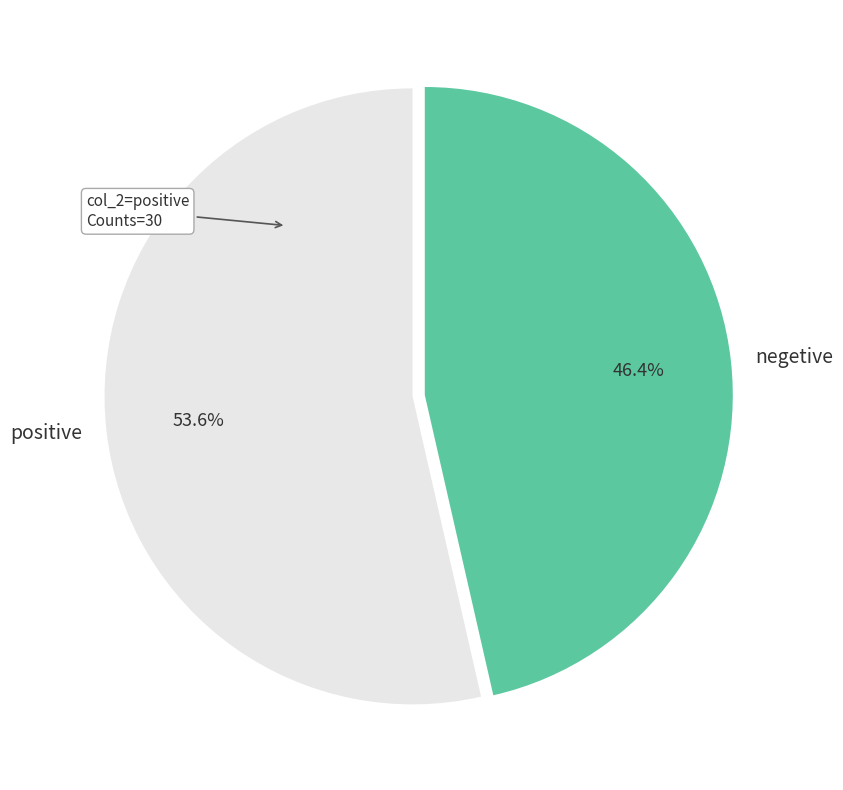

Is there a majority slice in this chart?

Yes